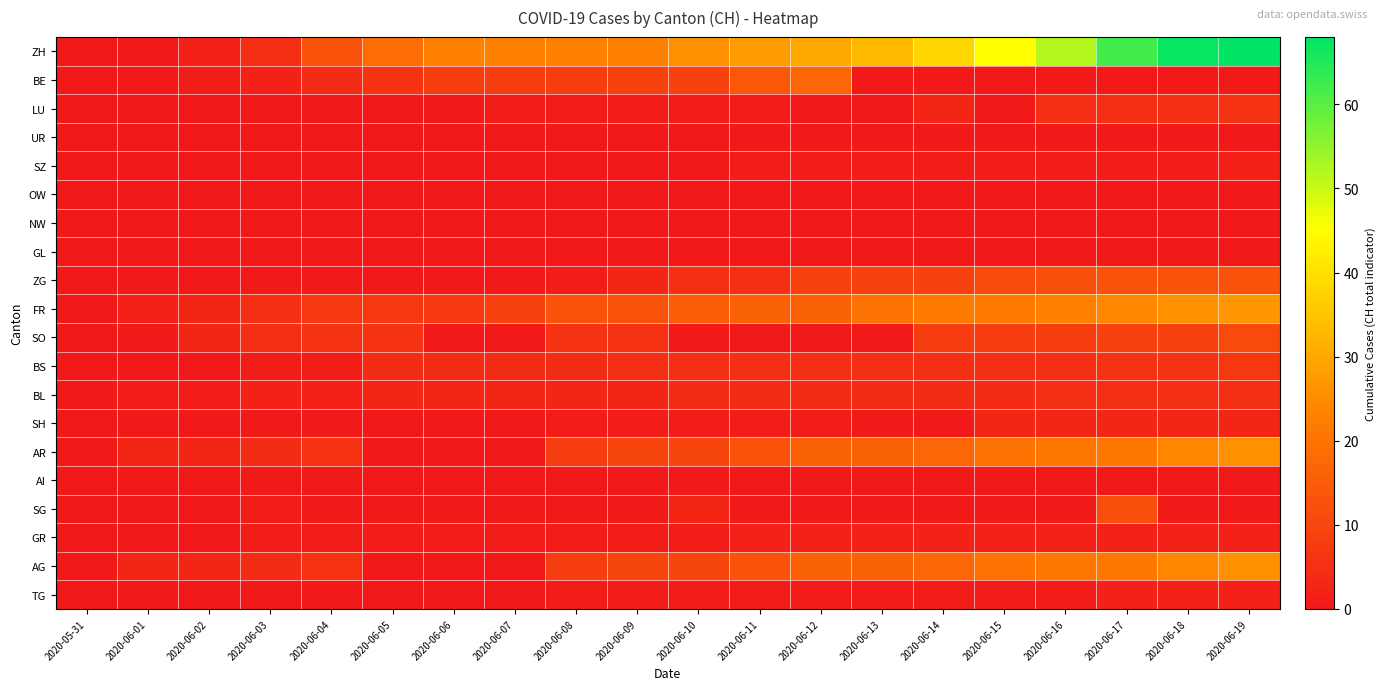

Reading right to left, extract all data points from this chart.

ZH: 2020-06-19=68	2020-06-18=67	2020-06-17=62	2020-06-16=52	2020-06-15=45	2020-06-14=38	2020-06-13=33	2020-06-12=30	2020-06-11=28	2020-06-10=26	2020-06-09=23	2020-06-08=23	2020-06-07=23	2020-06-06=23	2020-06-05=19	2020-06-04=13	2020-06-03=5	2020-06-02=2	2020-06-01=0	2020-05-31=0
BE: 2020-06-19=0	2020-06-18=0	2020-06-17=0	2020-06-16=0	2020-06-15=0	2020-06-14=0	2020-06-13=0	2020-06-12=17	2020-06-11=14	2020-06-10=9	2020-06-09=9	2020-06-08=8	2020-06-07=8	2020-06-06=8	2020-06-05=6	2020-06-04=4	2020-06-03=2	2020-06-02=1	2020-06-01=0	2020-05-31=0
LU: 2020-06-19=6	2020-06-18=5	2020-06-17=5	2020-06-16=5	2020-06-15=0	2020-06-14=3	2020-06-13=0	2020-06-12=0	2020-06-11=1	2020-06-10=1	2020-06-09=1	2020-06-08=1	2020-06-07=1	2020-06-06=0	2020-06-05=0	2020-06-04=0	2020-06-03=0	2020-06-02=0	2020-06-01=0	2020-05-31=0
UR: 2020-06-19=0	2020-06-18=0	2020-06-17=0	2020-06-16=0	2020-06-15=0	2020-06-14=0	2020-06-13=0	2020-06-12=0	2020-06-11=0	2020-06-10=0	2020-06-09=0	2020-06-08=0	2020-06-07=0	2020-06-06=0	2020-06-05=0	2020-06-04=0	2020-06-03=0	2020-06-02=0	2020-06-01=0	2020-05-31=0
SZ: 2020-06-19=2	2020-06-18=1	2020-06-17=1	2020-06-16=1	2020-06-15=1	2020-06-14=1	2020-06-13=1	2020-06-12=1	2020-06-11=1	2020-06-10=0	2020-06-09=0	2020-06-08=0	2020-06-07=0	2020-06-06=0	2020-06-05=0	2020-06-04=0	2020-06-03=0	2020-06-02=0	2020-06-01=0	2020-05-31=0
OW: 2020-06-19=0	2020-06-18=0	2020-06-17=0	2020-06-16=0	2020-06-15=0	2020-06-14=0	2020-06-13=0	2020-06-12=0	2020-06-11=0	2020-06-10=0	2020-06-09=0	2020-06-08=0	2020-06-07=0	2020-06-06=0	2020-06-05=0	2020-06-04=0	2020-06-03=0	2020-06-02=0	2020-06-01=0	2020-05-31=0
NW: 2020-06-19=0	2020-06-18=0	2020-06-17=0	2020-06-16=0	2020-06-15=0	2020-06-14=0	2020-06-13=0	2020-06-12=0	2020-06-11=0	2020-06-10=0	2020-06-09=0	2020-06-08=0	2020-06-07=0	2020-06-06=0	2020-06-05=0	2020-06-04=0	2020-06-03=0	2020-06-02=0	2020-06-01=0	2020-05-31=0
GL: 2020-06-19=0	2020-06-18=0	2020-06-17=0	2020-06-16=0	2020-06-15=0	2020-06-14=0	2020-06-13=0	2020-06-12=0	2020-06-11=0	2020-06-10=0	2020-06-09=0	2020-06-08=0	2020-06-07=0	2020-06-06=0	2020-06-05=0	2020-06-04=0	2020-06-03=0	2020-06-02=0	2020-06-01=0	2020-05-31=0
ZG: 2020-06-19=13	2020-06-18=13	2020-06-17=13	2020-06-16=12	2020-06-15=11	2020-06-14=9	2020-06-13=9	2020-06-12=9	2020-06-11=5	2020-06-10=5	2020-06-09=3	2020-06-08=1	2020-06-07=0	2020-06-06=0	2020-06-05=0	2020-06-04=0	2020-06-03=0	2020-06-02=0	2020-06-01=0	2020-05-31=0
FR: 2020-06-19=27	2020-06-18=26	2020-06-17=24	2020-06-16=23	2020-06-15=22	2020-06-14=22	2020-06-13=20	2020-06-12=16	2020-06-11=16	2020-06-10=15	2020-06-09=13	2020-06-08=13	2020-06-07=9	2020-06-06=7	2020-06-05=7	2020-06-04=7	2020-06-03=5	2020-06-02=3	2020-06-01=2	2020-05-31=0
SO: 2020-06-19=11	2020-06-18=9	2020-06-17=9	2020-06-16=8	2020-06-15=8	2020-06-14=8	2020-06-13=0	2020-06-12=0	2020-06-11=0	2020-06-10=0	2020-06-09=6	2020-06-08=6	2020-06-07=0	2020-06-06=0	2020-06-05=6	2020-06-04=6	2020-06-03=5	2020-06-02=3	2020-06-01=0	2020-05-31=0
BS: 2020-06-19=7	2020-06-18=6	2020-06-17=6	2020-06-16=5	2020-06-15=5	2020-06-14=5	2020-06-13=5	2020-06-12=5	2020-06-11=5	2020-06-10=5	2020-06-09=5	2020-06-08=4	2020-06-07=4	2020-06-06=4	2020-06-05=4	2020-06-04=1	2020-06-03=1	2020-06-02=0	2020-06-01=0	2020-05-31=0
BL: 2020-06-19=5	2020-06-18=5	2020-06-17=5	2020-06-16=5	2020-06-15=4	2020-06-14=4	2020-06-13=4	2020-06-12=4	2020-06-11=4	2020-06-10=4	2020-06-09=3	2020-06-08=3	2020-06-07=3	2020-06-06=3	2020-06-05=3	2020-06-04=2	2020-06-03=2	2020-06-02=1	2020-06-01=1	2020-05-31=0
SH: 2020-06-19=3	2020-06-18=3	2020-06-17=3	2020-06-16=3	2020-06-15=3	2020-06-14=0	2020-06-13=0	2020-06-12=1	2020-06-11=1	2020-06-10=1	2020-06-09=1	2020-06-08=1	2020-06-07=0	2020-06-06=0	2020-06-05=0	2020-06-04=0	2020-06-03=0	2020-06-02=0	2020-06-01=0	2020-05-31=0
AR: 2020-06-19=26	2020-06-18=24	2020-06-17=21	2020-06-16=21	2020-06-15=20	2020-06-14=17	2020-06-13=16	2020-06-12=16	2020-06-11=13	2020-06-10=10	2020-06-09=10	2020-06-08=8	2020-06-07=0	2020-06-06=0	2020-06-05=0	2020-06-04=6	2020-06-03=4	2020-06-02=3	2020-06-01=3	2020-05-31=0
AI: 2020-06-19=0	2020-06-18=0	2020-06-17=0	2020-06-16=0	2020-06-15=0	2020-06-14=0	2020-06-13=0	2020-06-12=0	2020-06-11=0	2020-06-10=0	2020-06-09=0	2020-06-08=0	2020-06-07=0	2020-06-06=0	2020-06-05=0	2020-06-04=0	2020-06-03=0	2020-06-02=0	2020-06-01=0	2020-05-31=0
SG: 2020-06-19=0	2020-06-18=0	2020-06-17=12	2020-06-16=0	2020-06-15=0	2020-06-14=0	2020-06-13=0	2020-06-12=0	2020-06-11=0	2020-06-10=3	2020-06-09=0	2020-06-08=0	2020-06-07=0	2020-06-06=0	2020-06-05=0	2020-06-04=0	2020-06-03=1	2020-06-02=0	2020-06-01=0	2020-05-31=0
GR: 2020-06-19=2	2020-06-18=2	2020-06-17=2	2020-06-16=2	2020-06-15=2	2020-06-14=2	2020-06-13=2	2020-06-12=2	2020-06-11=2	2020-06-10=1	2020-06-09=1	2020-06-08=1	2020-06-07=1	2020-06-06=1	2020-06-05=1	2020-06-04=1	2020-06-03=1	2020-06-02=0	2020-06-01=0	2020-05-31=0
AG: 2020-06-19=26	2020-06-18=24	2020-06-17=21	2020-06-16=21	2020-06-15=20	2020-06-14=17	2020-06-13=16	2020-06-12=16	2020-06-11=13	2020-06-10=10	2020-06-09=10	2020-06-08=8	2020-06-07=0	2020-06-06=0	2020-06-05=0	2020-06-04=6	2020-06-03=4	2020-06-02=3	2020-06-01=3	2020-05-31=0
TG: 2020-06-19=2	2020-06-18=2	2020-06-17=2	2020-06-16=1	2020-06-15=1	2020-06-14=1	2020-06-13=1	2020-06-12=1	2020-06-11=1	2020-06-10=1	2020-06-09=1	2020-06-08=1	2020-06-07=0	2020-06-06=0	2020-06-05=0	2020-06-04=0	2020-06-03=0	2020-06-02=0	2020-06-01=0	2020-05-31=0